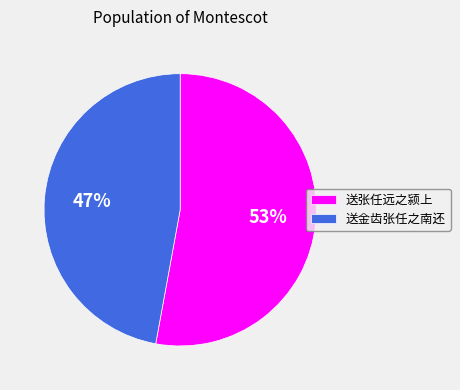

Rank the categories by value from highest to lowest.

送张任远之颍上, 送金齿张任之南还